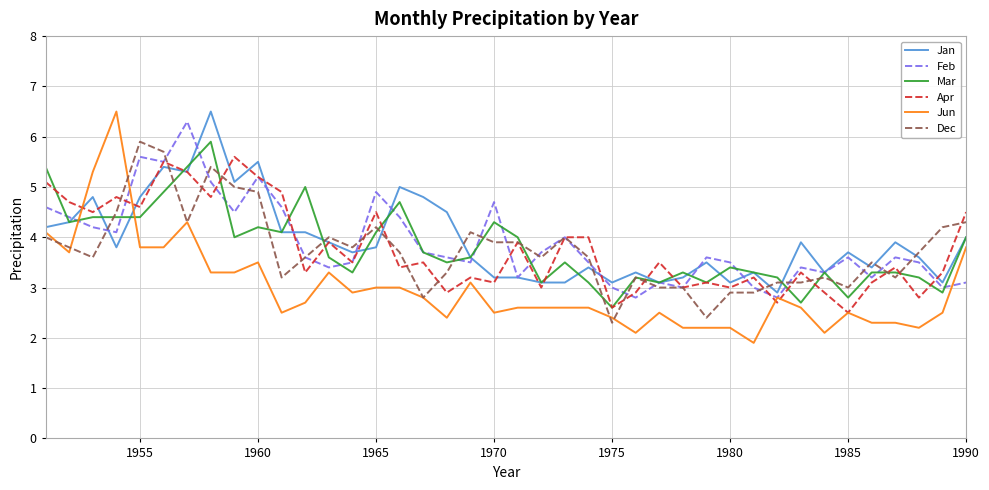

Which series ends up on top after the final intersection of Dec and Jan?

Dec